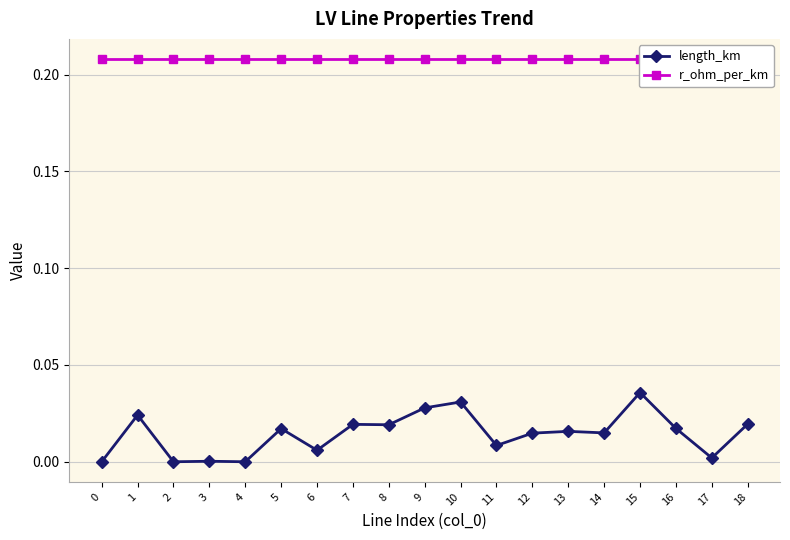

True or false: r_ohm_per_km has a value of 0.2 at 1.

True